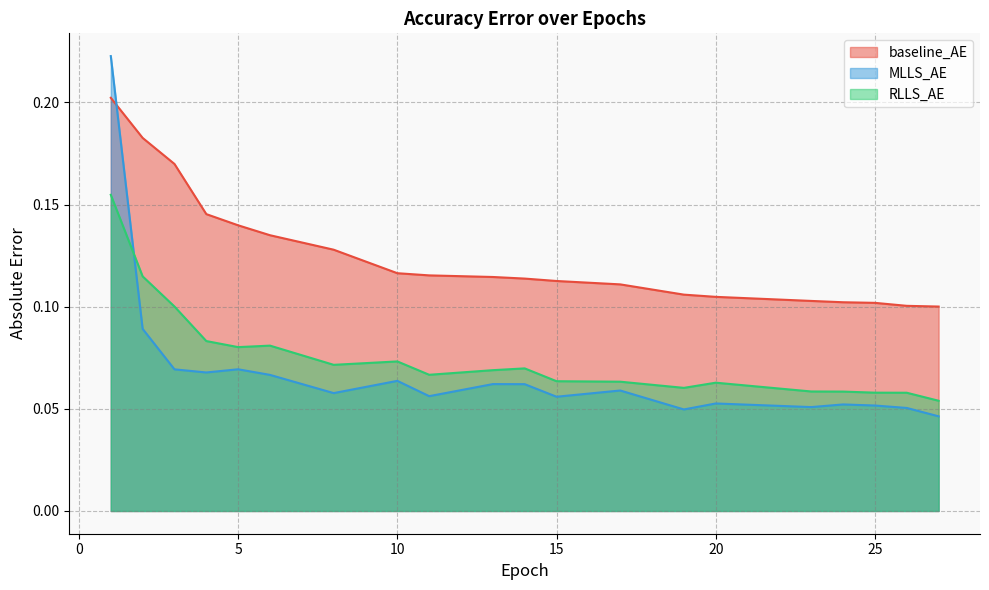

How many data points does each series have?

20